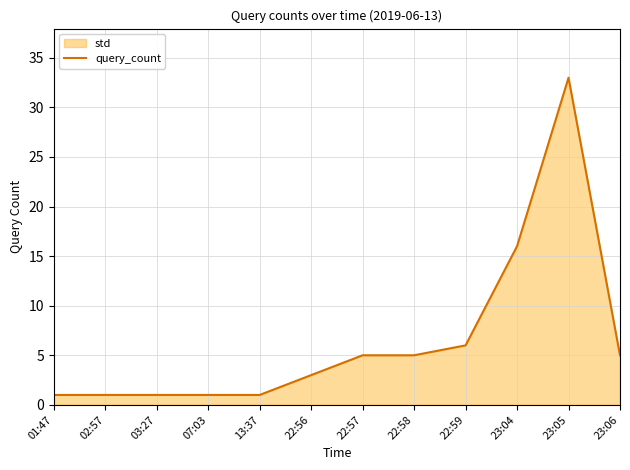

What position from the left is 03:27?

3